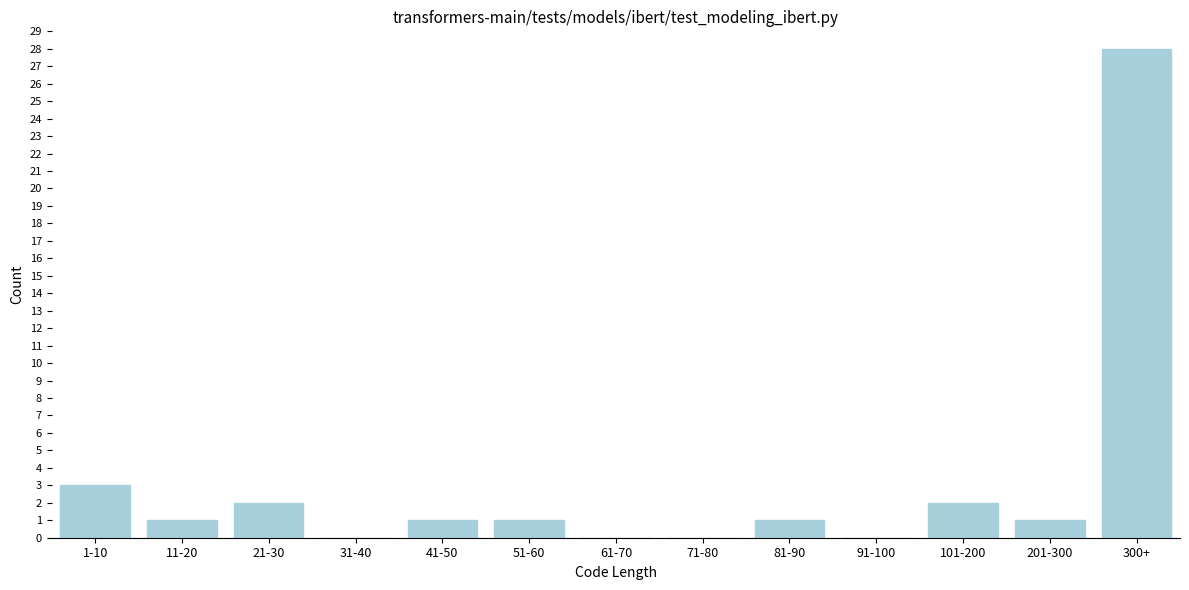

Reading left to right, list all the values displayed in this chart.

1-10=3	11-20=1	21-30=2	31-40=0	41-50=1	51-60=1	61-70=0	71-80=0	81-90=1	91-100=0	101-200=2	201-300=1	300+=28